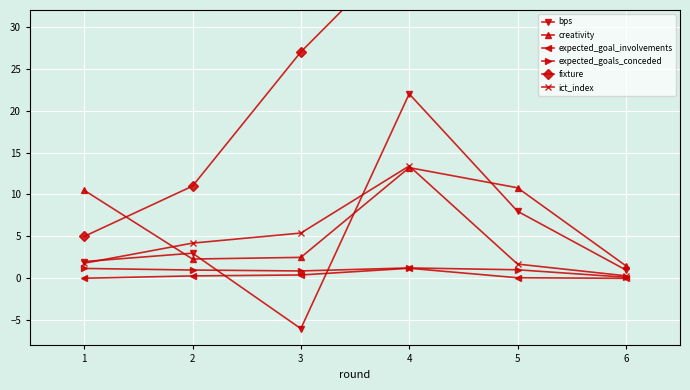

What is the maximum value for ict_index?

13.4